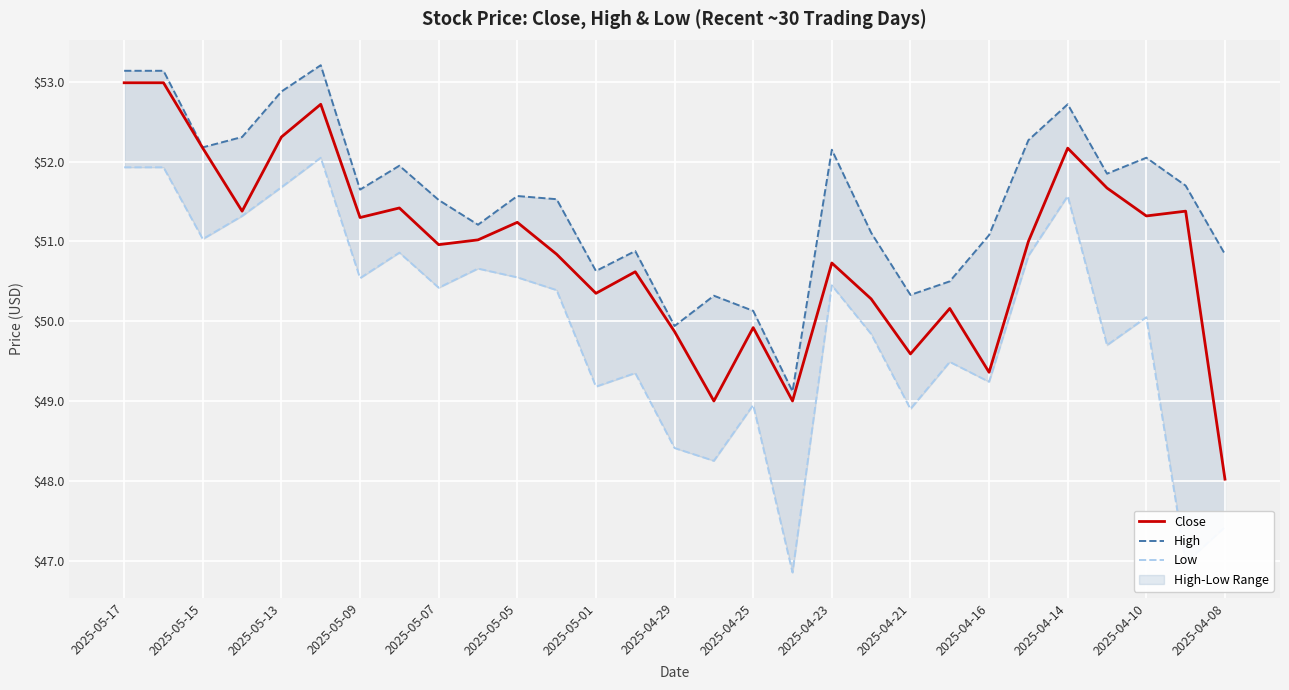

Count the number of categories in the chart.

29